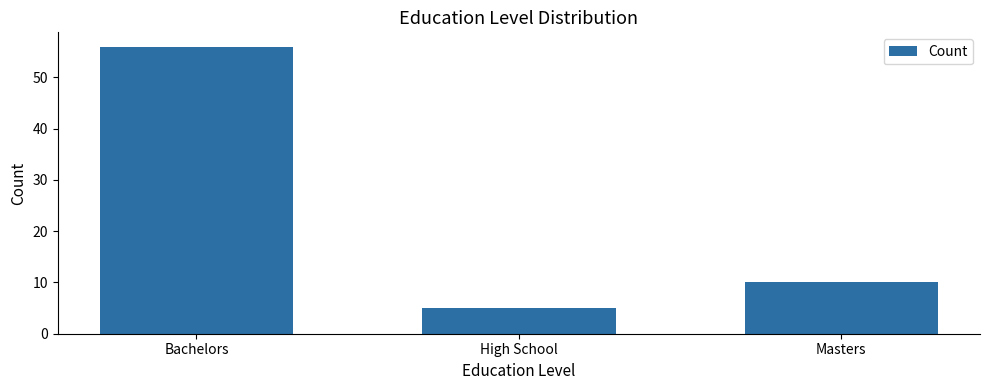

The value at Bachelors is 56. True or false?

True